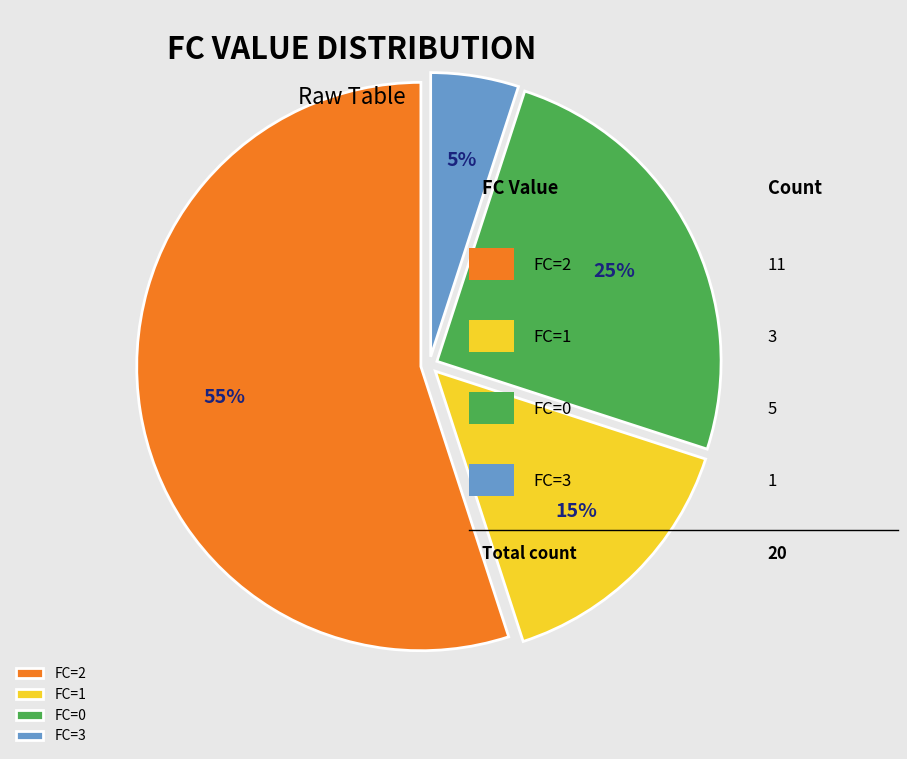

How many segments does this pie chart have?

4